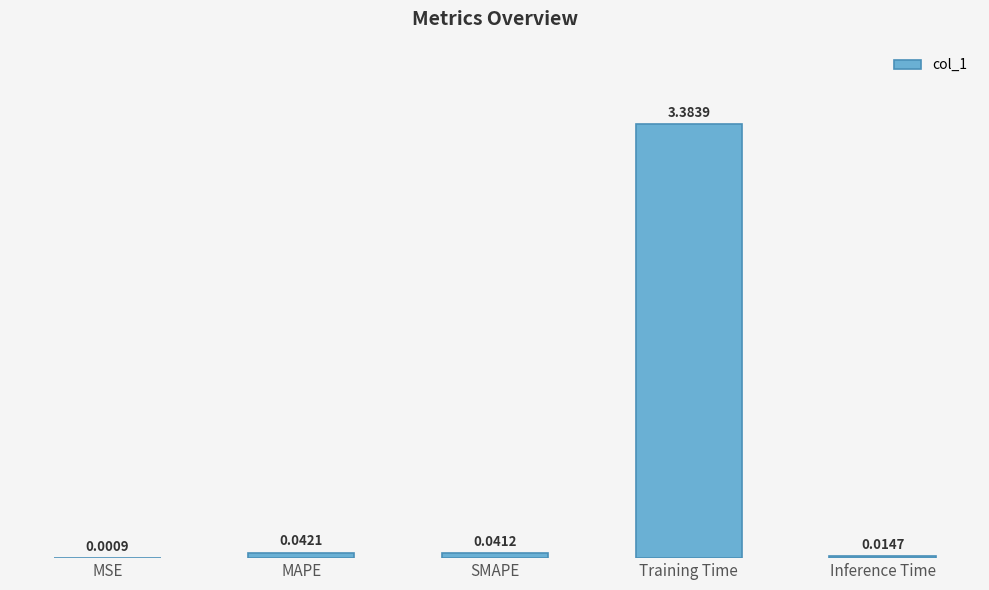

At which category does the chart reach its peak across all series?

Training Time